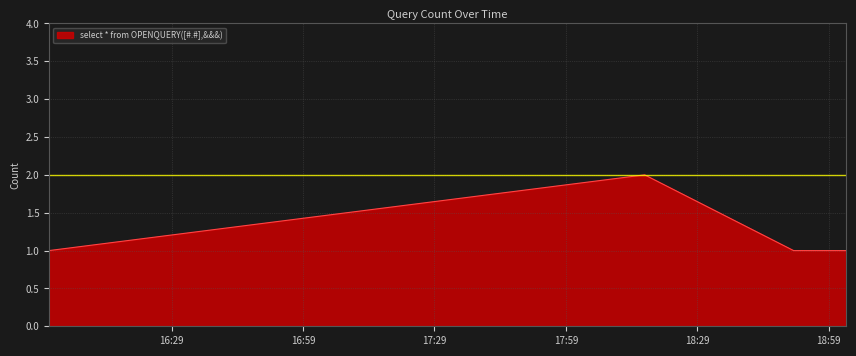

What is the sum of all values?

6